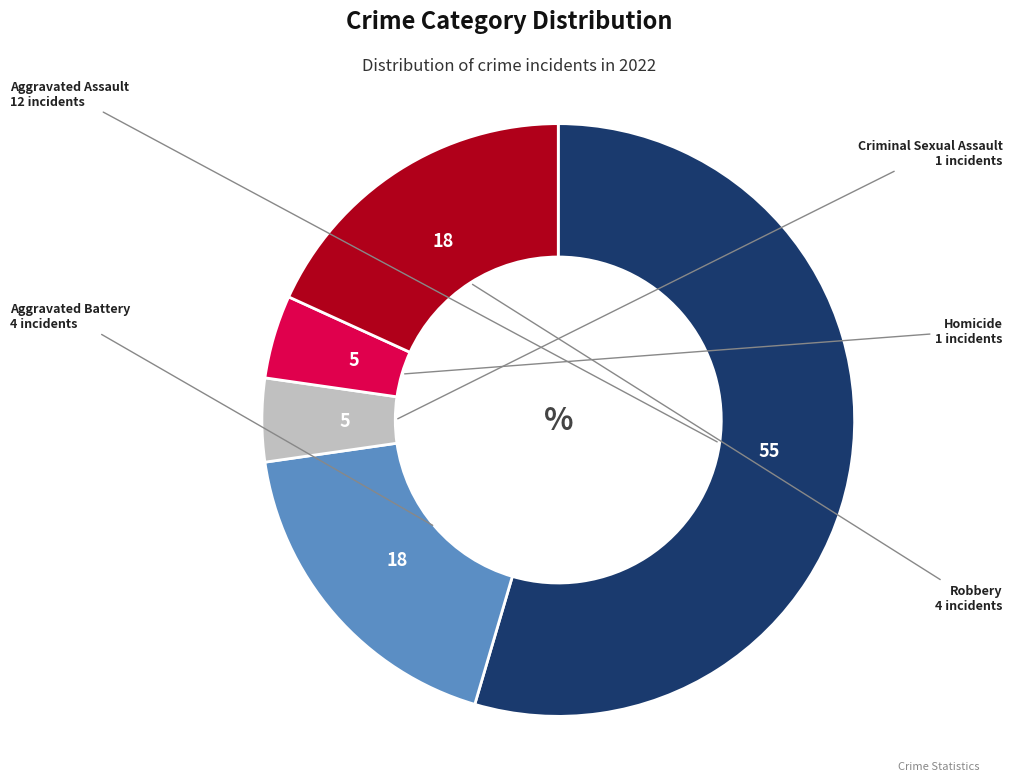

Count the number of slices in the pie.

5